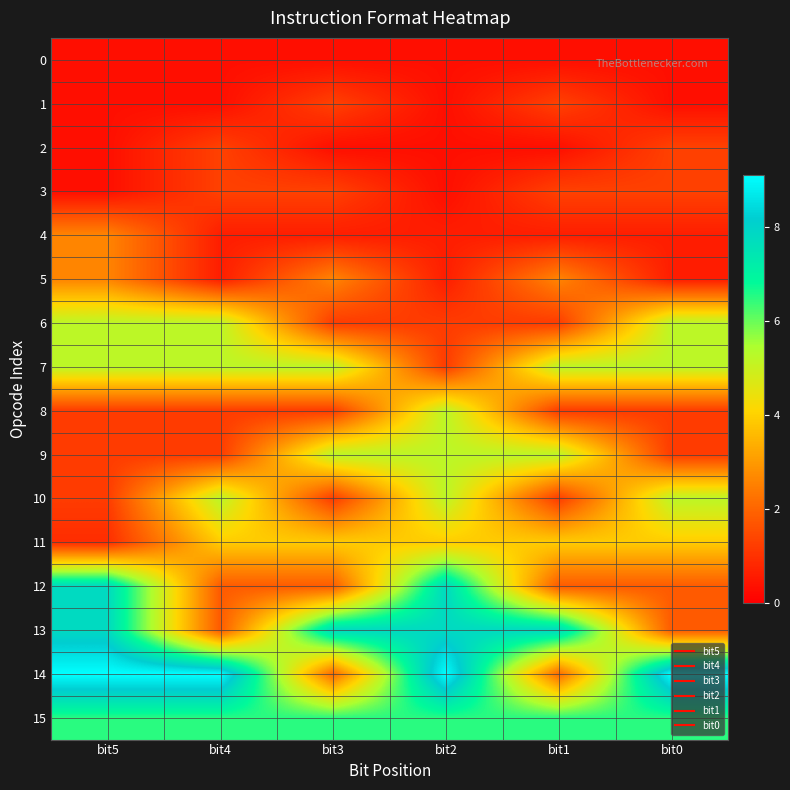

What is the total value across all series at bit4?

45.5